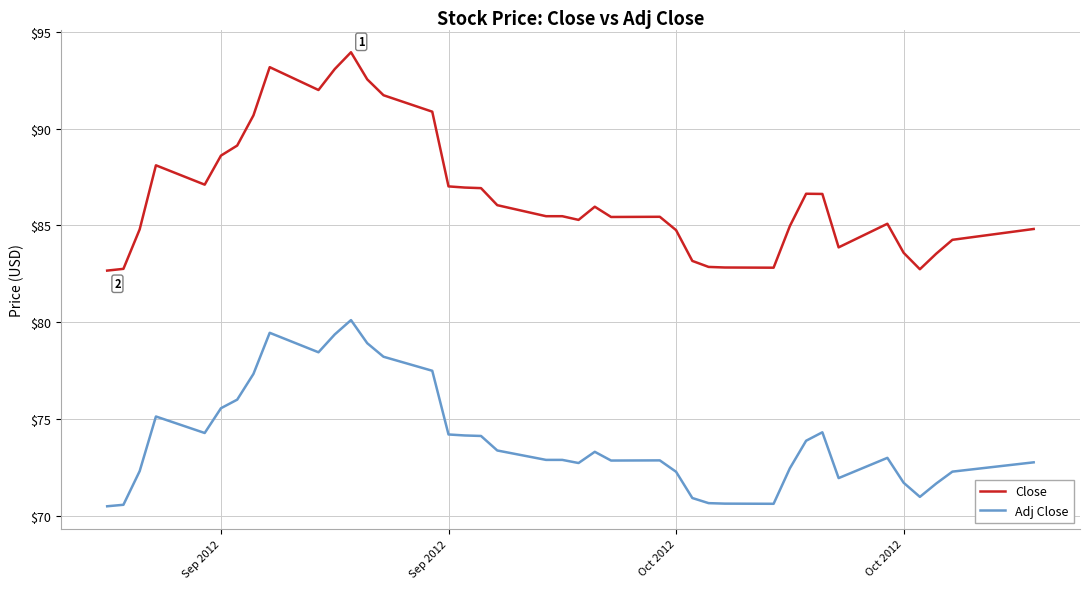

Which series has the largest total across all categories?

Close